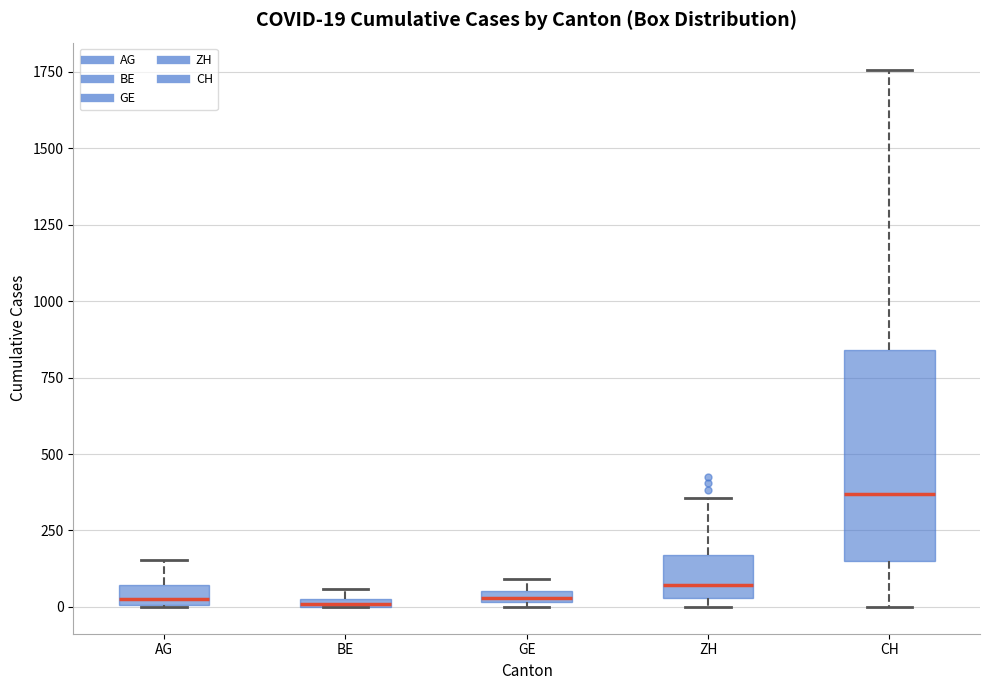

Which box is the tallest, from its lower edge to its upper edge?

CH